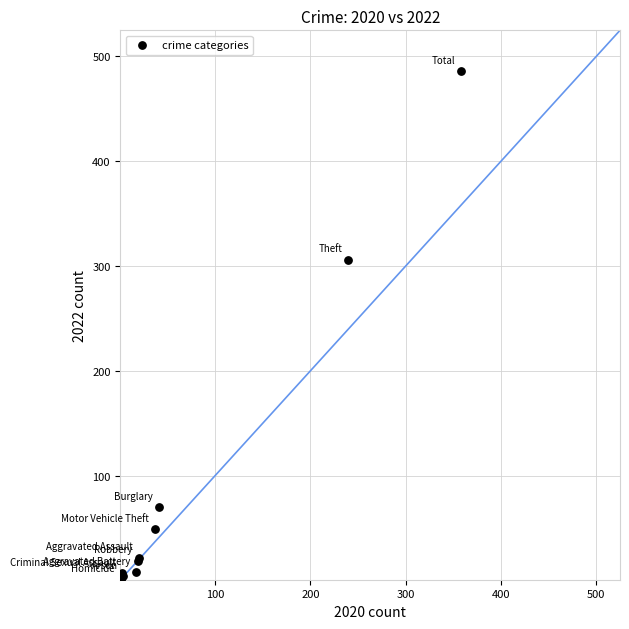

What Y value in the scatter plot is closest to 243?

306